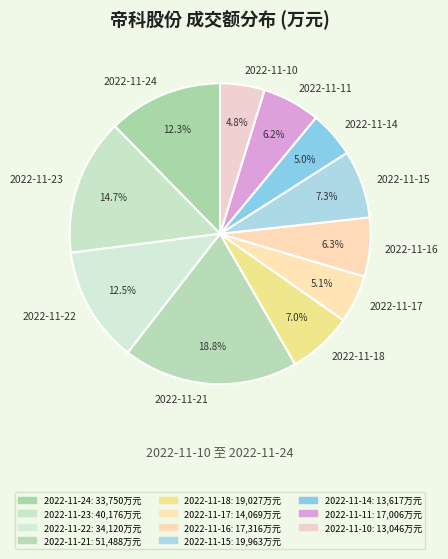

What is the largest slice in the pie chart?

2022-11-21